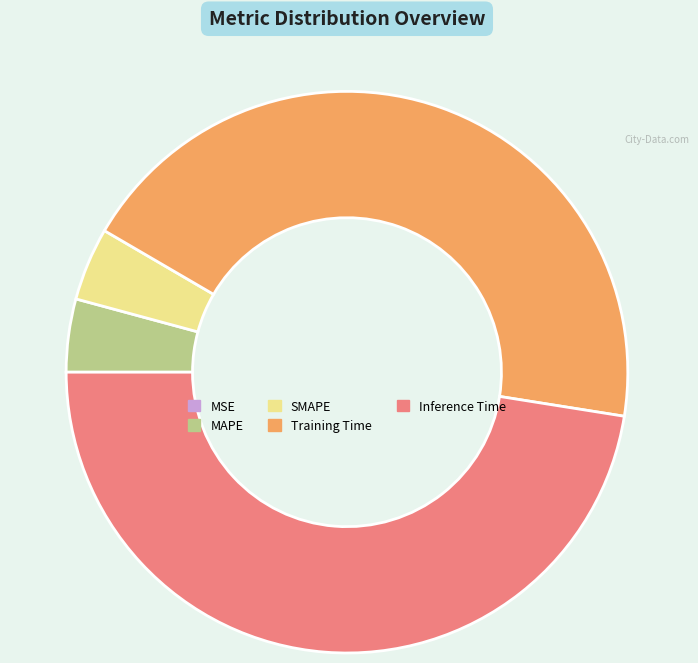

Is there a majority slice in this chart?

No